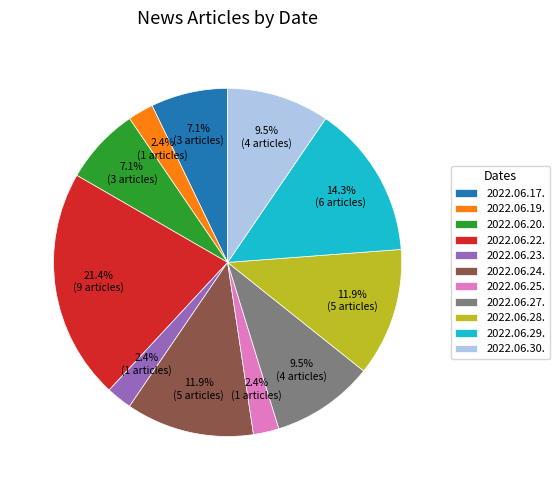

What is the total percentage of 2022.06.28. and 2022.06.17.?

19.0%